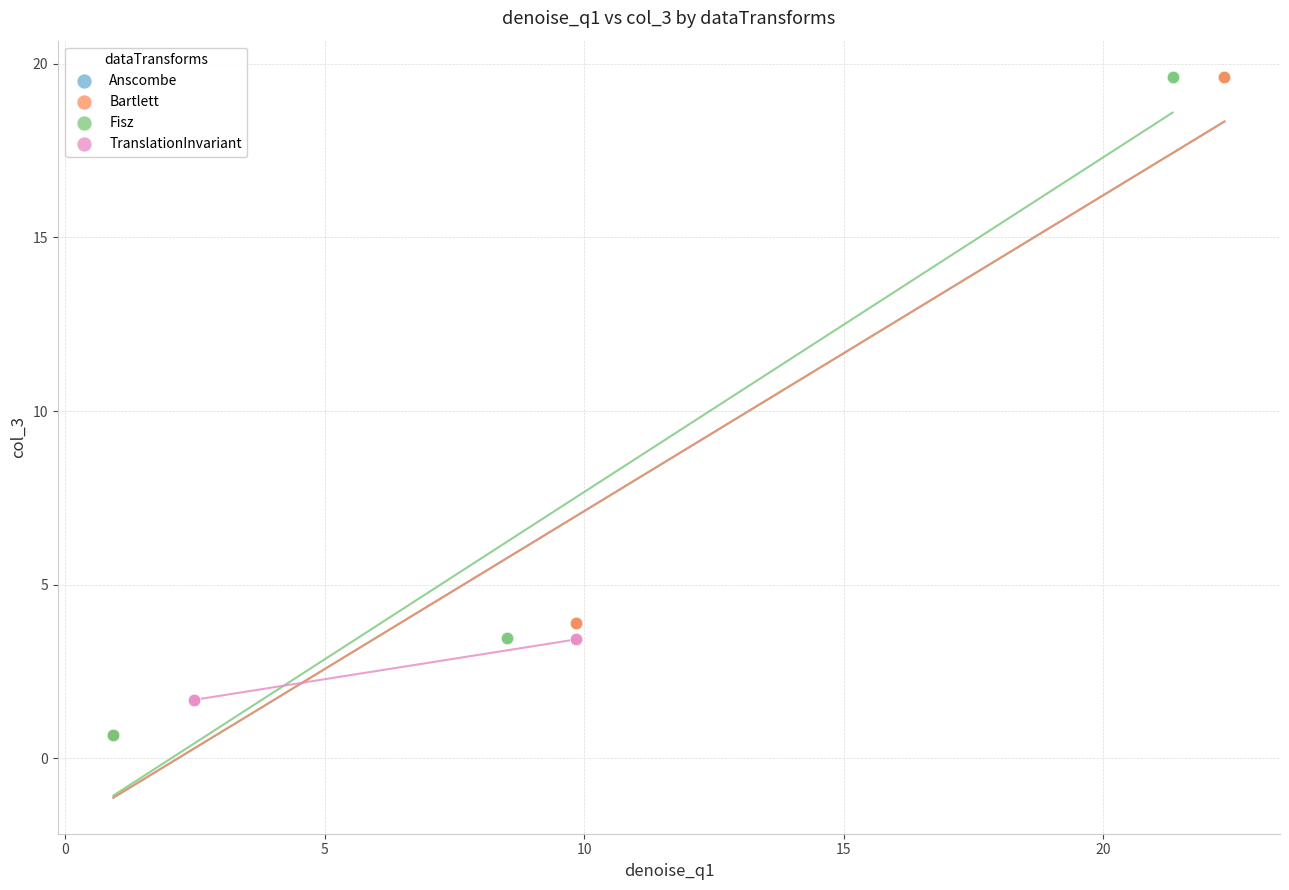

Which series has the widest spread of Y values?

Fisz